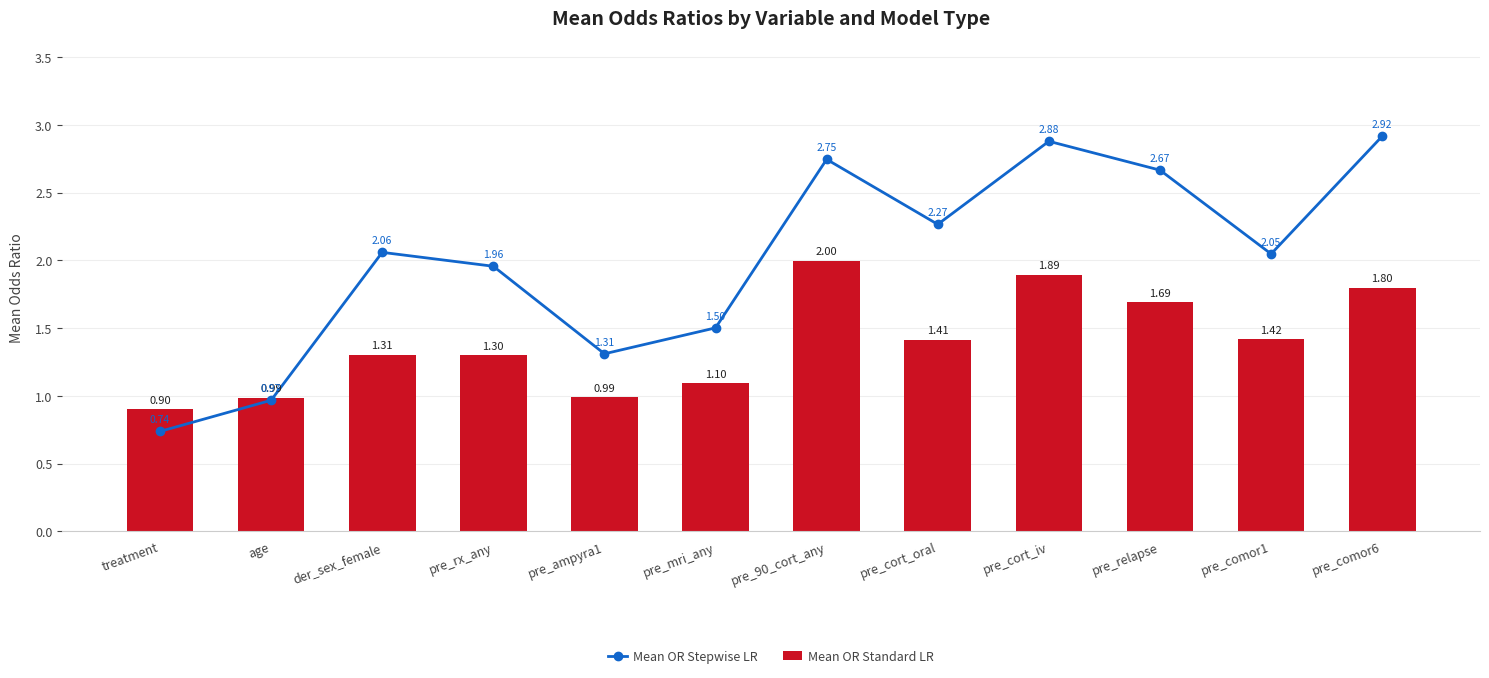

True or false: Mean OR Standard LR has a value of 1.4 at pre_cort_oral.

True